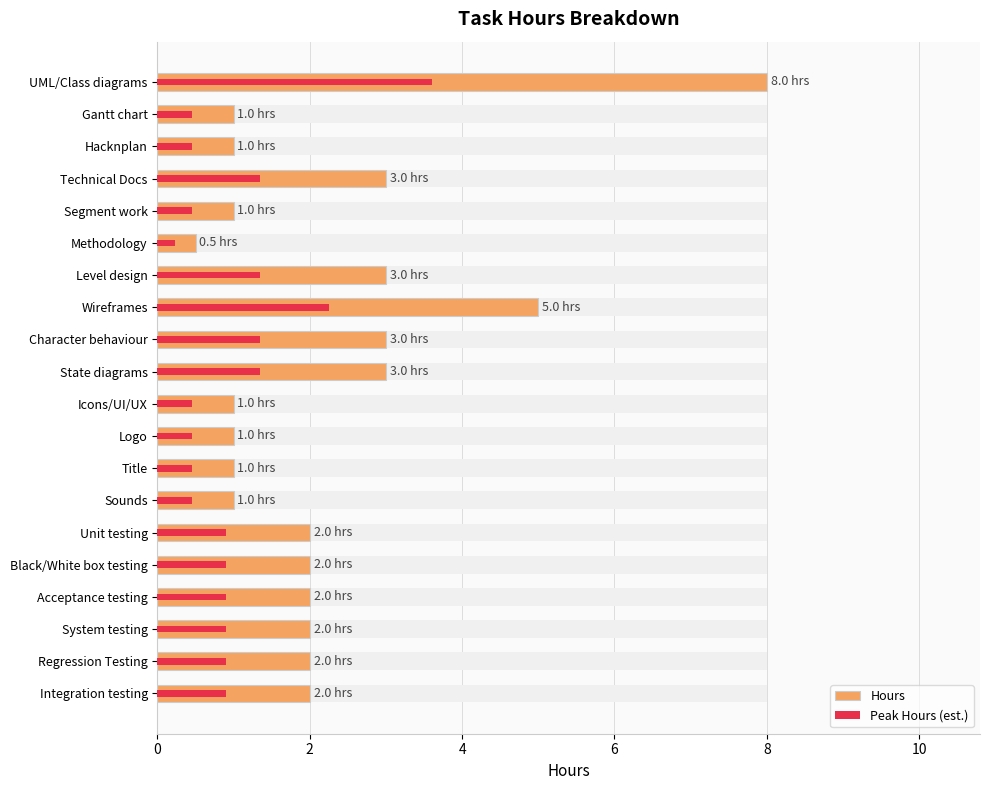

Are the bars horizontal?

Yes